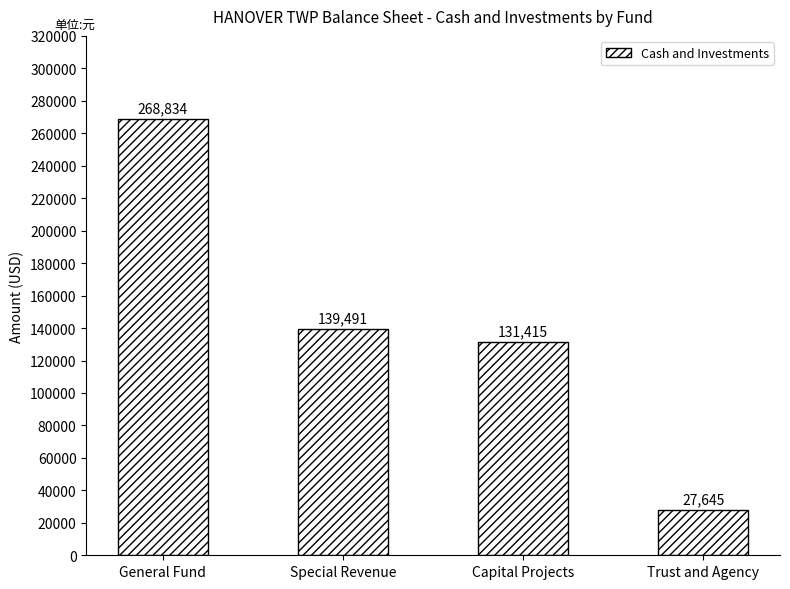

What is the difference between the maximum and second lowest values?

137419